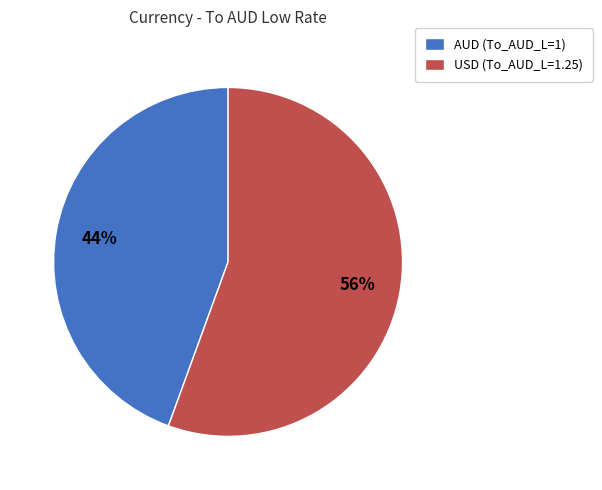

True or false: USD accounts for 46% of the total.

False